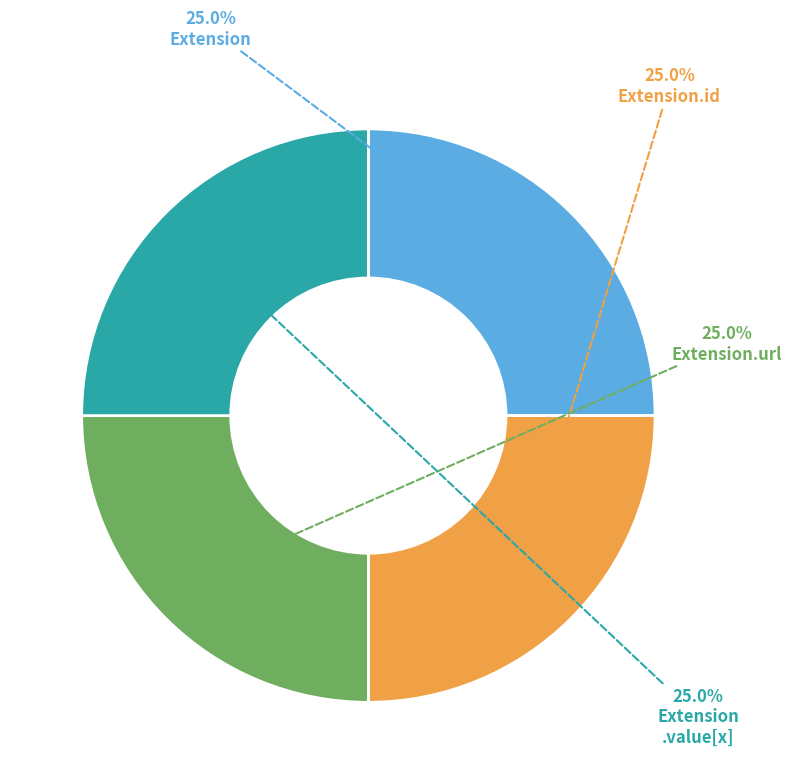

Is there any slice that represents more than half of the pie?

No